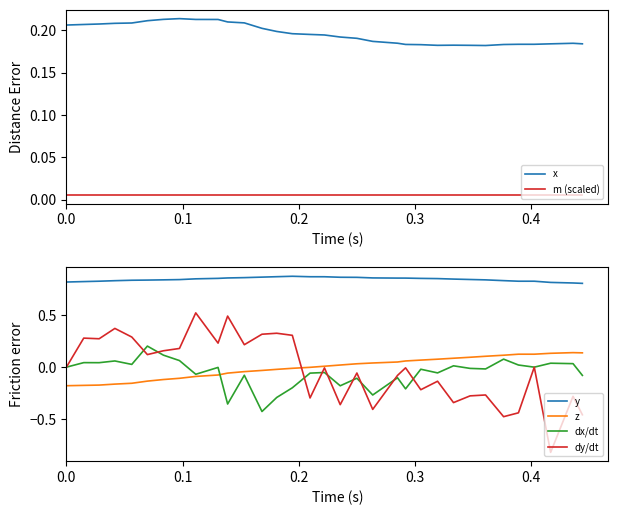

How many lines are shown in the chart?

6